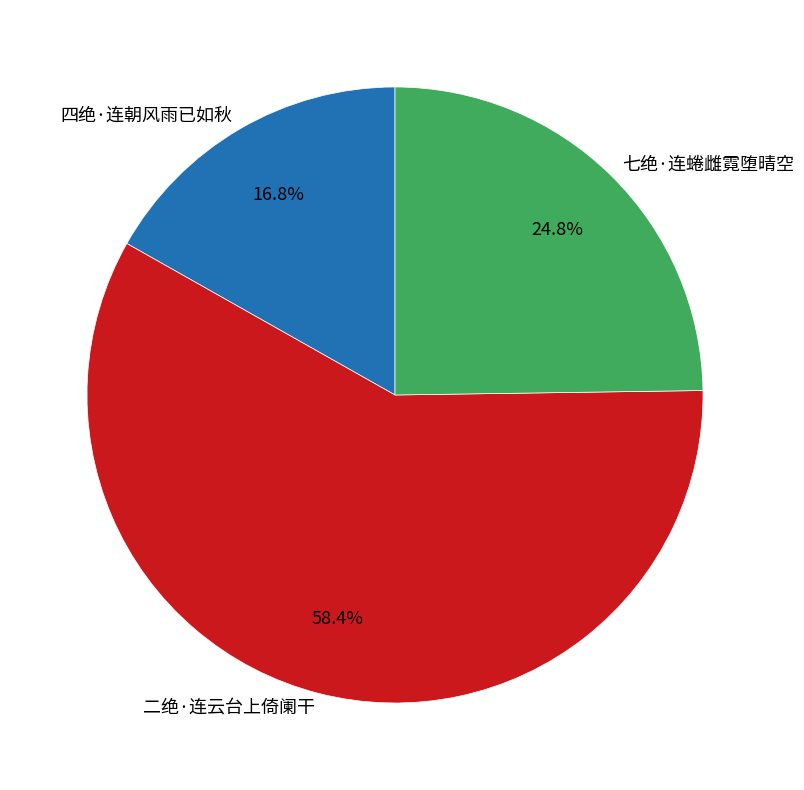

Count the number of slices in the pie.

3